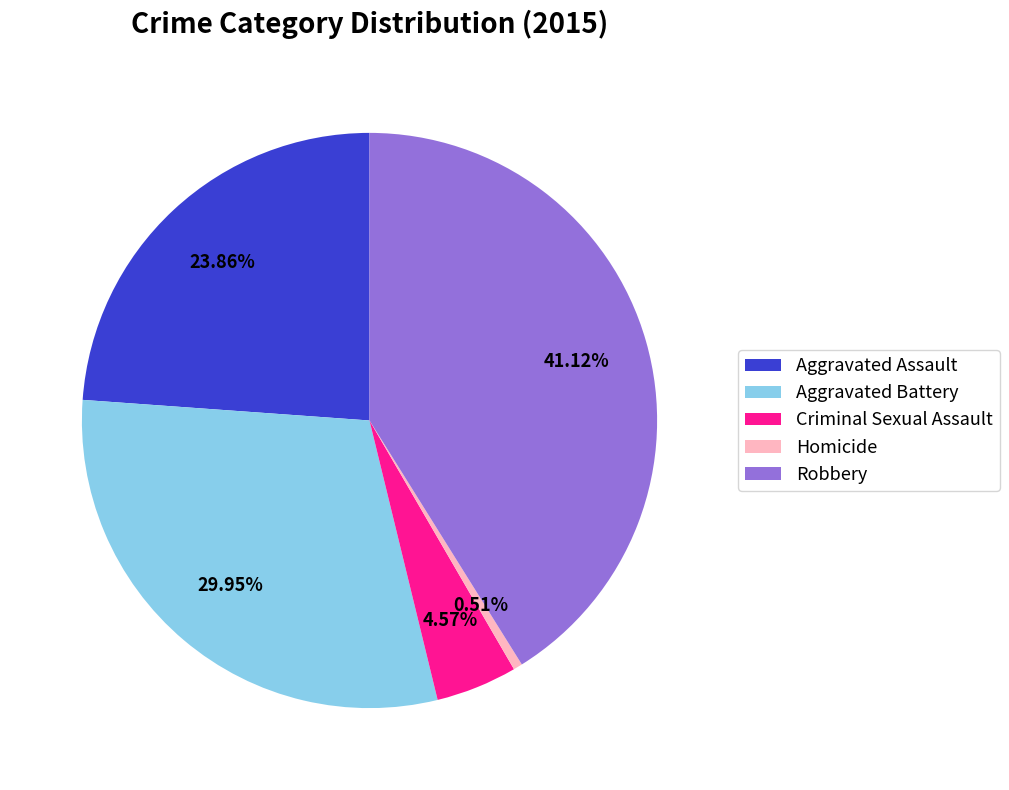

What percentage is NOT represented by Robbery?

58.9%